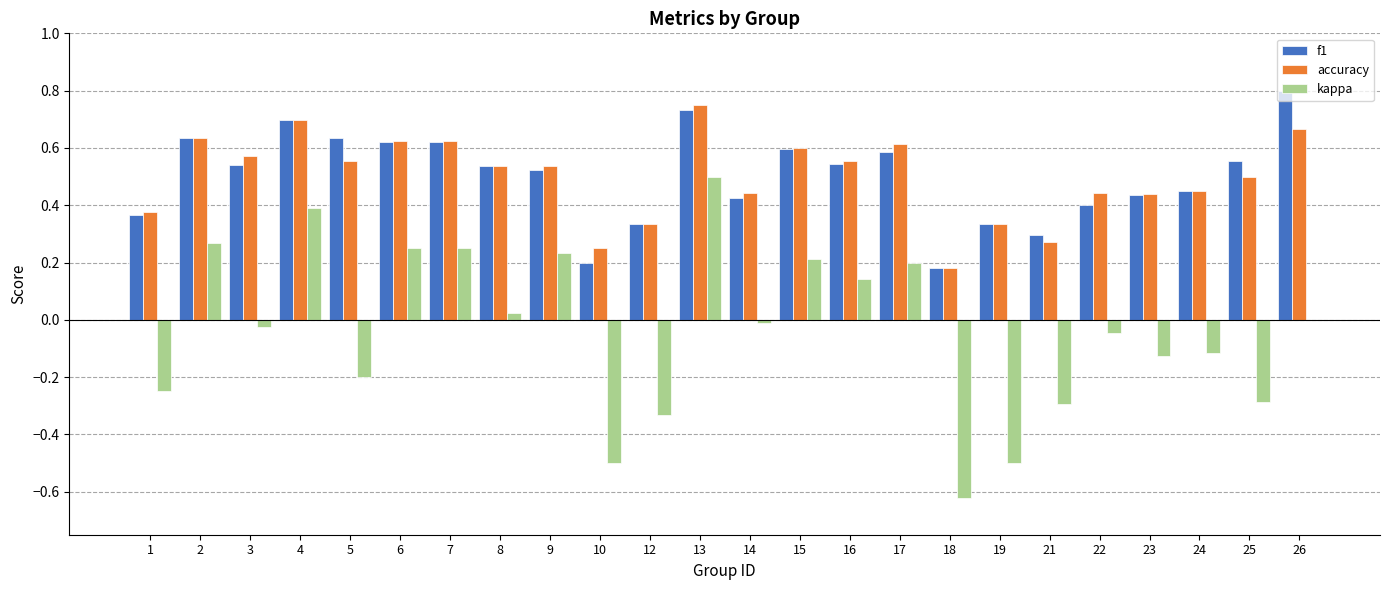

Which category has the highest value in the f1 series?

26